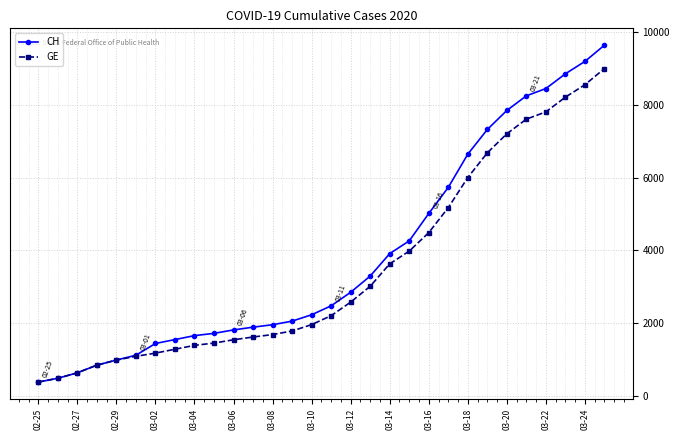

What is the value of the CH point at the 15th from the left?

2226